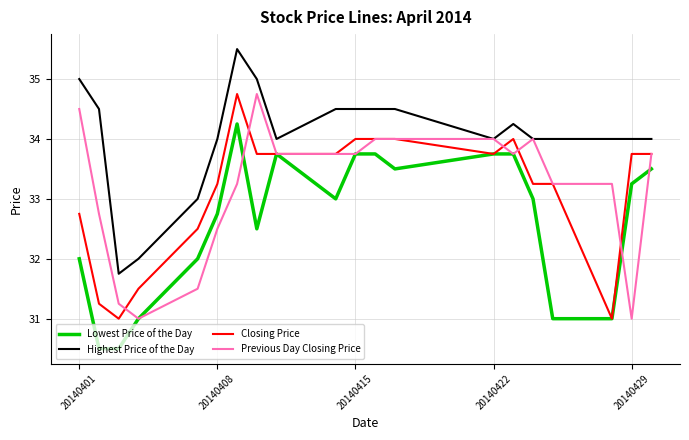

Which series has the largest total across all categories?

Highest Price of the Day